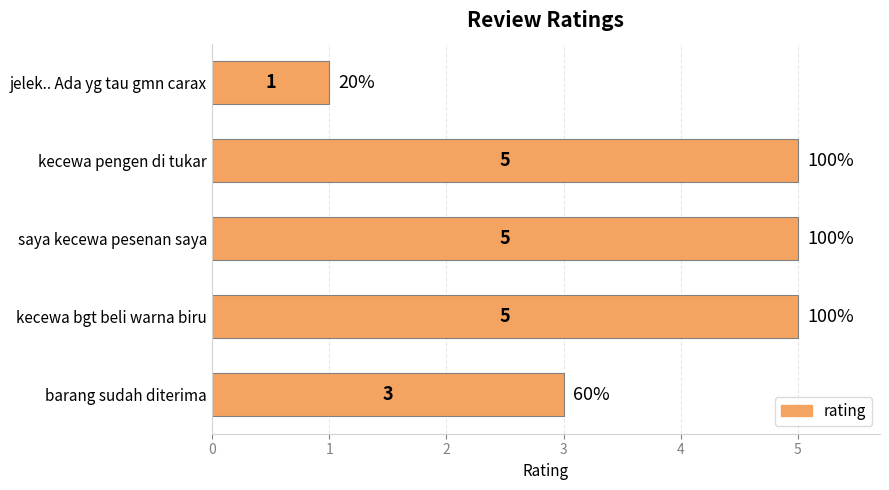

What is the change in value from kecewa bgt beli warna biru to jelek.. Ada yg tau gmn carax?

-4